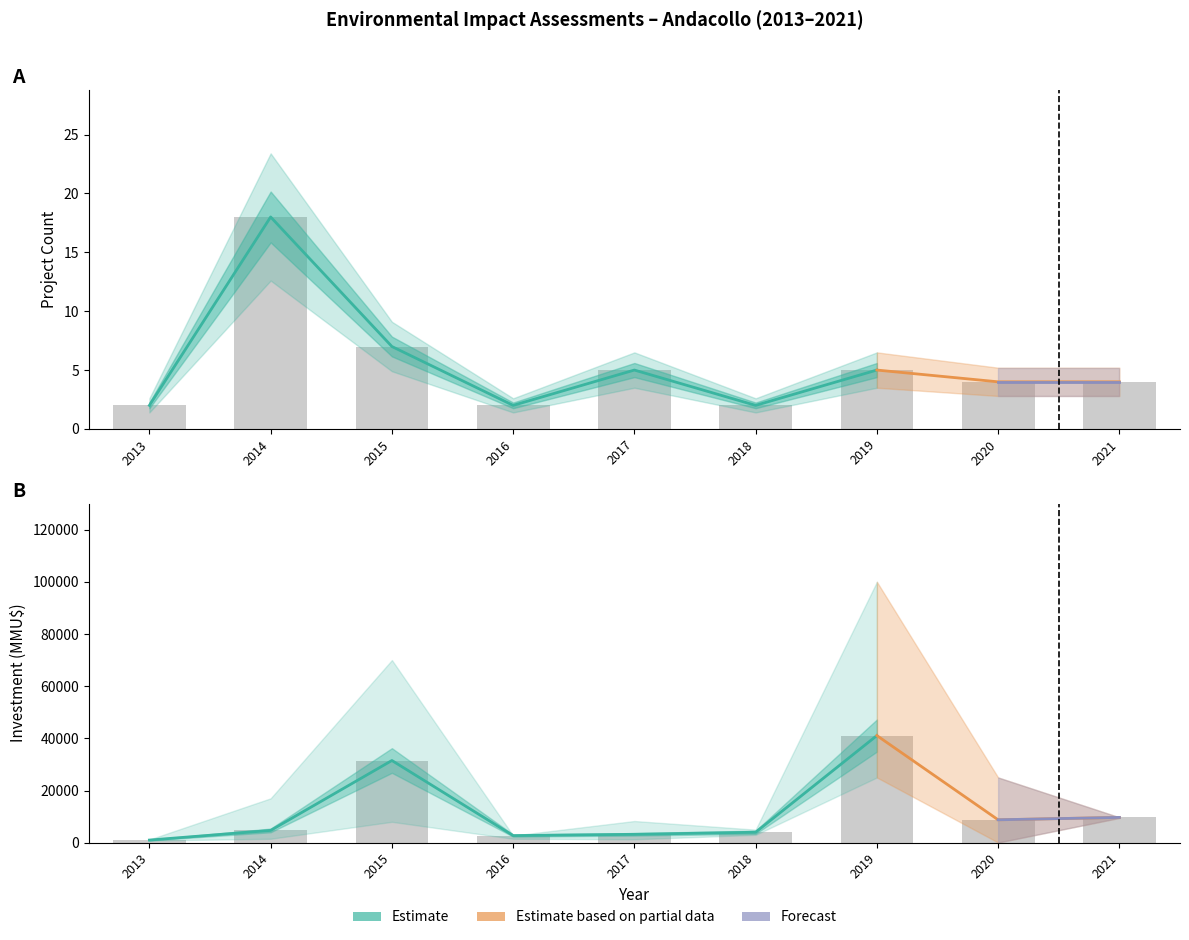

Between 2021 and 2017, which is larger?

2017